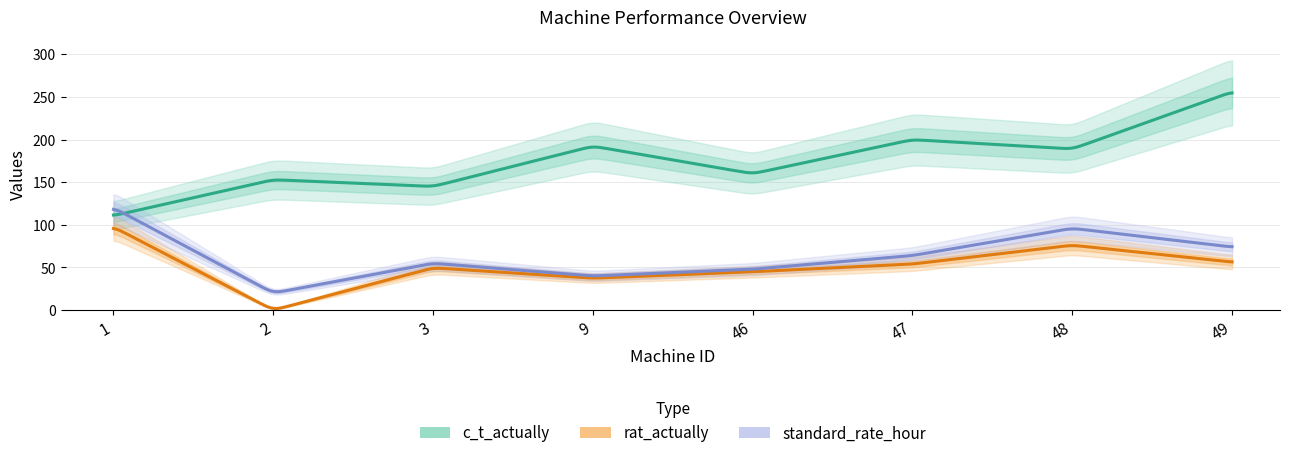

At which label is c_t_actually closest to 183?

48